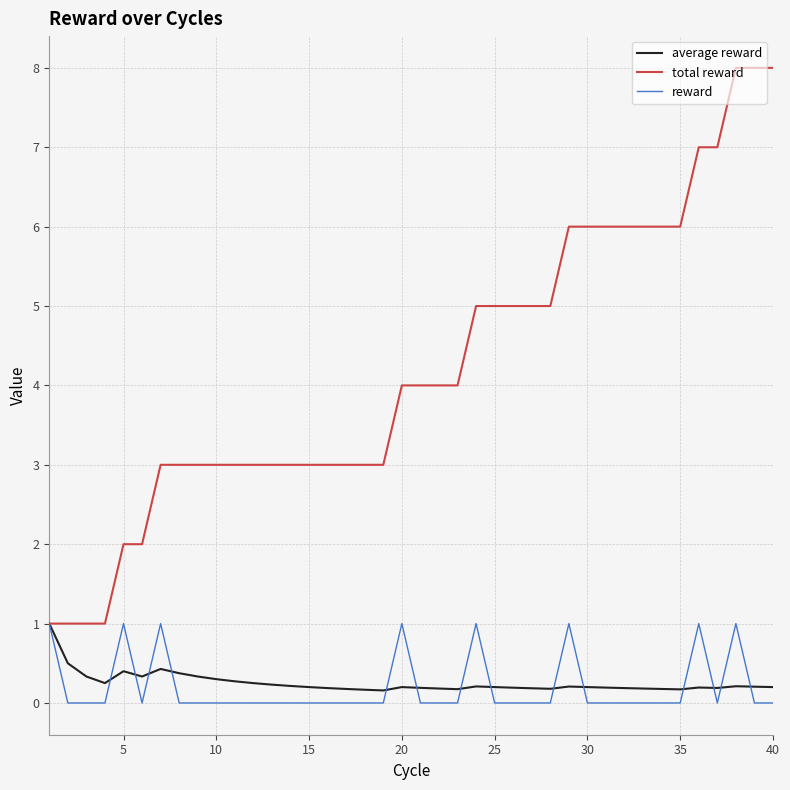

Which series has the largest total across all categories?

total reward